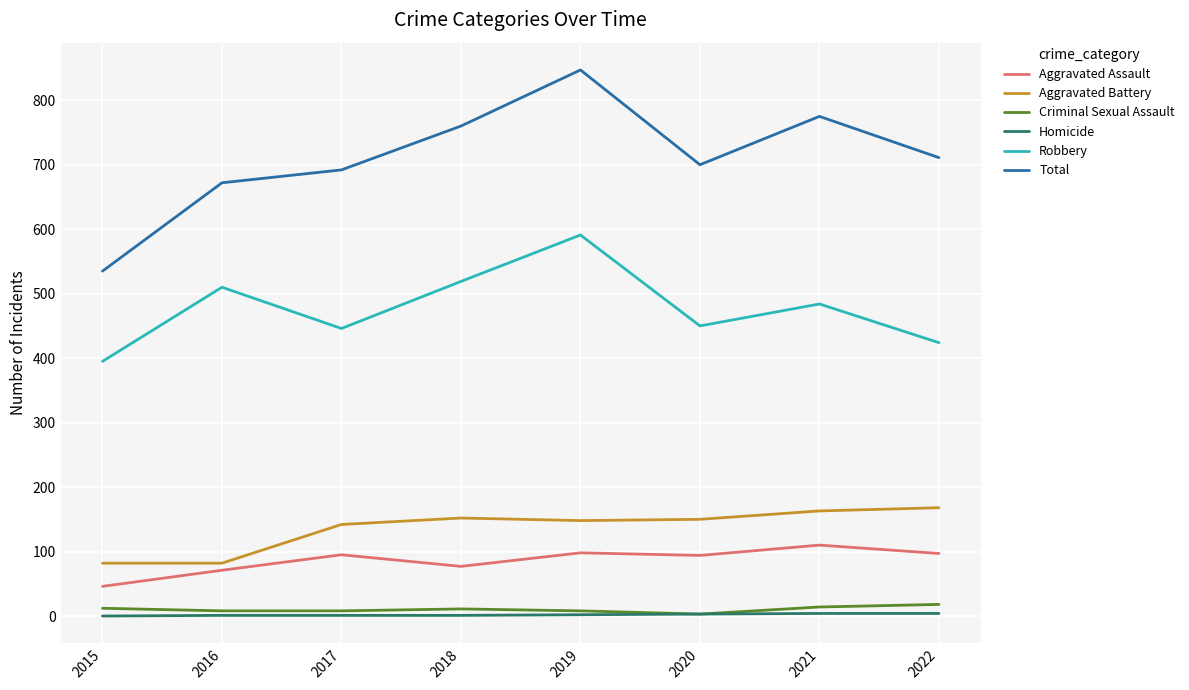

What is the sum of all Aggravated Battery values?

1087